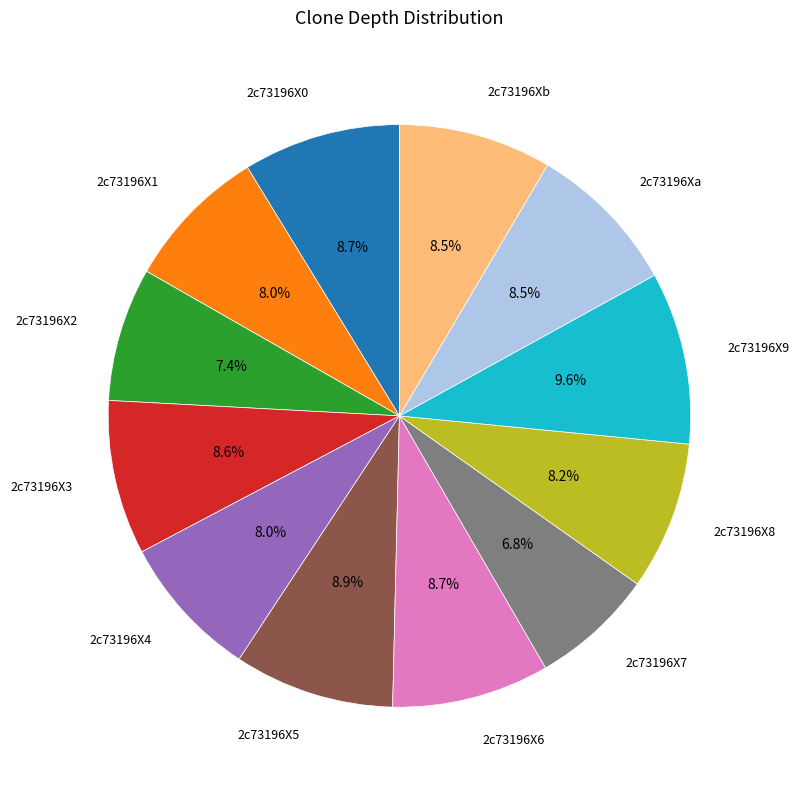

How many segments does this pie chart have?

12